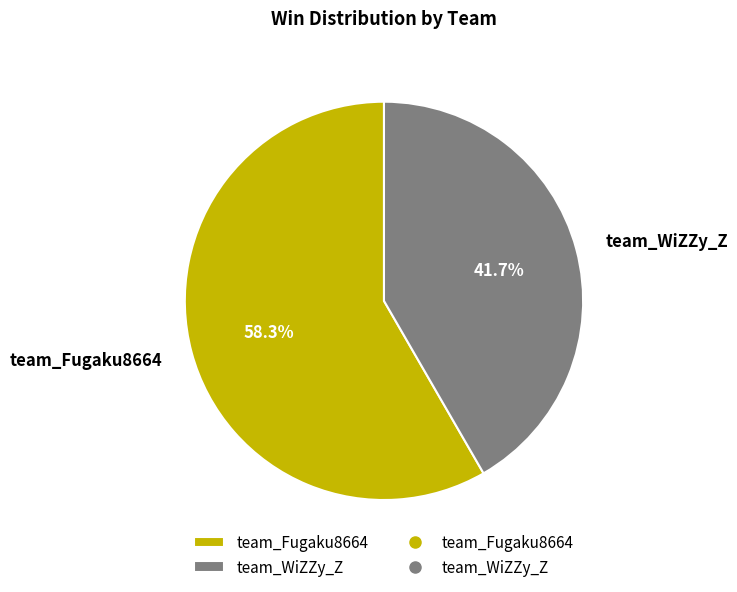

Which category has the biggest portion of the pie?

team_Fugaku8664